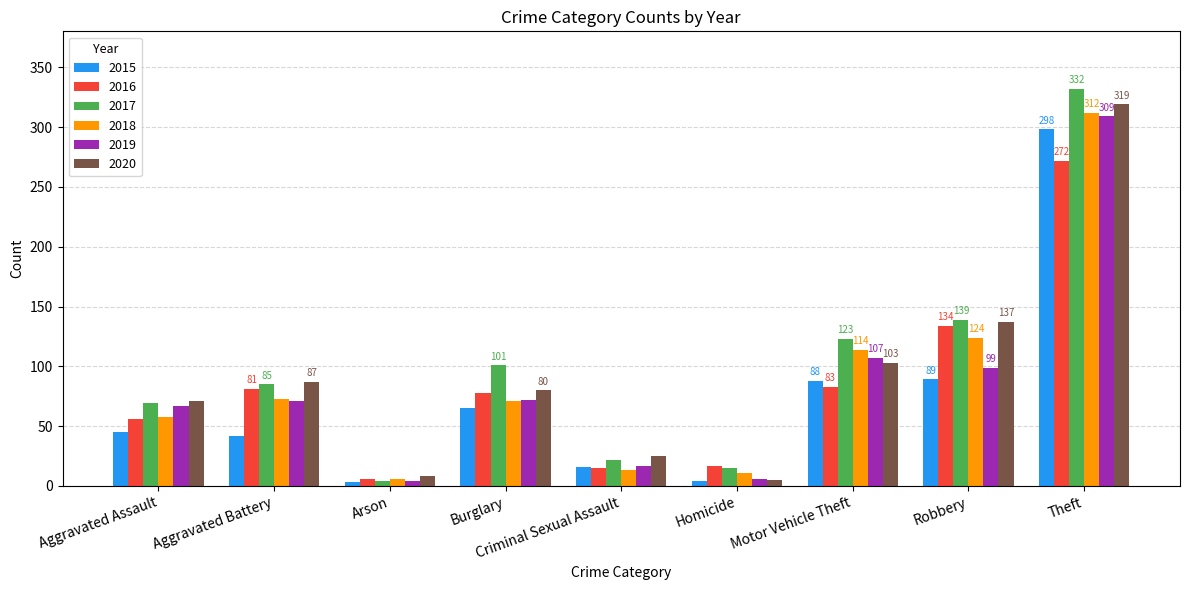

What is the average value of the 2019 series?

84